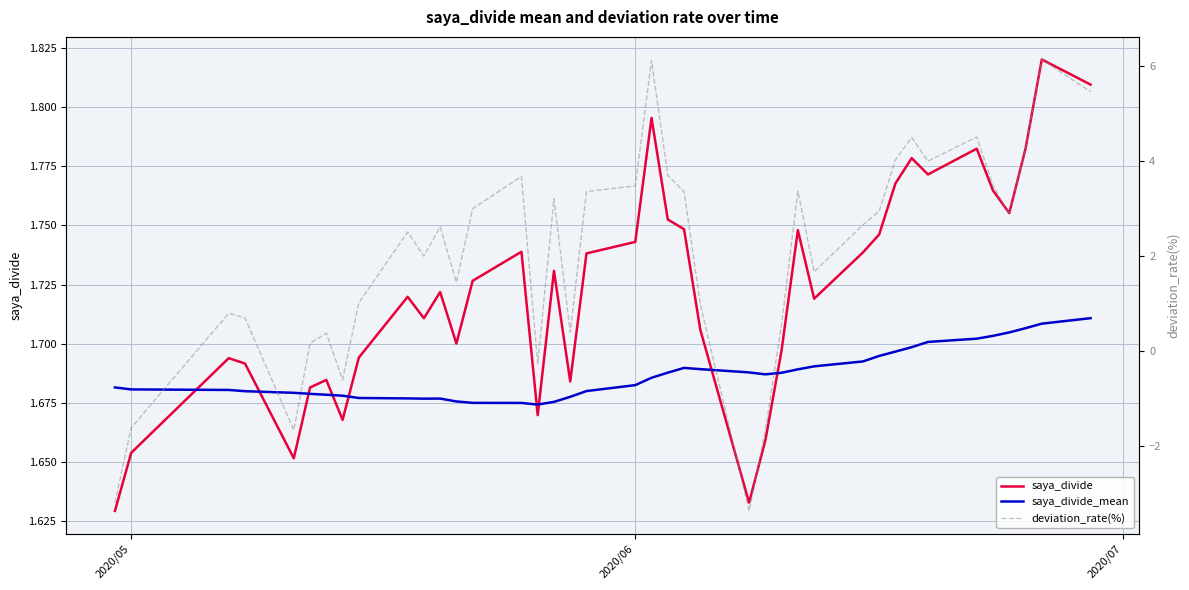

True or false: saya_divide_mean and saya_divide intersect in this chart.

True